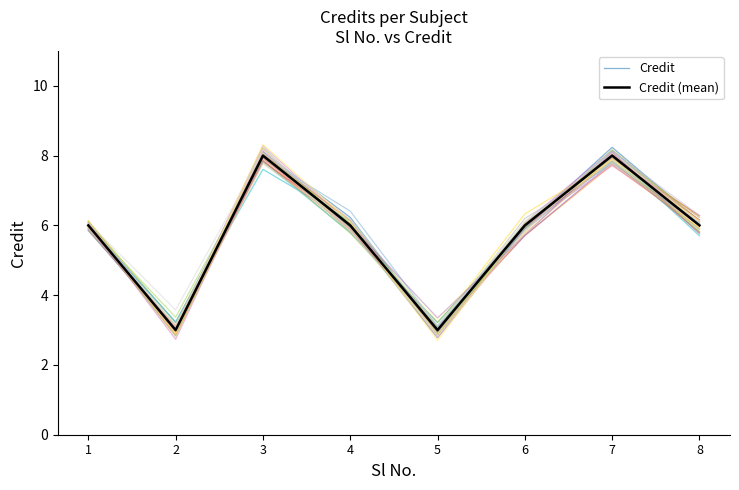

What is the value of the Credit point at the 5th from the left?

3.0